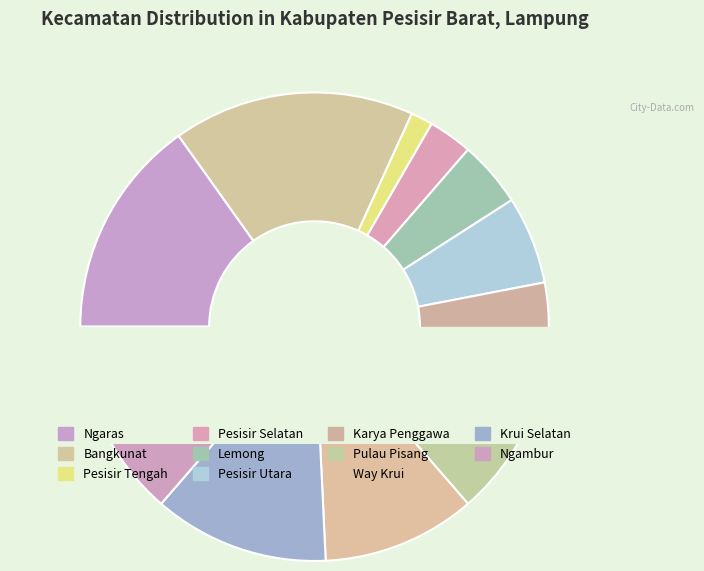

True or false: Pesisir Selatan accounts for 1% of the total.

False